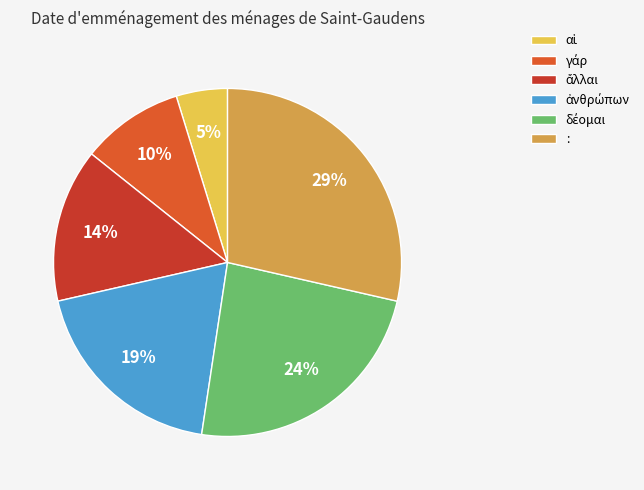

To the nearest percent, what percentage of the pie is :?

29%